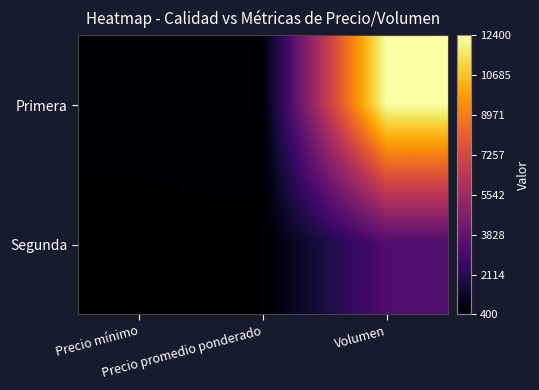

At Precio mínimo, list the series in order from largest to smallest.

Primera, Segunda